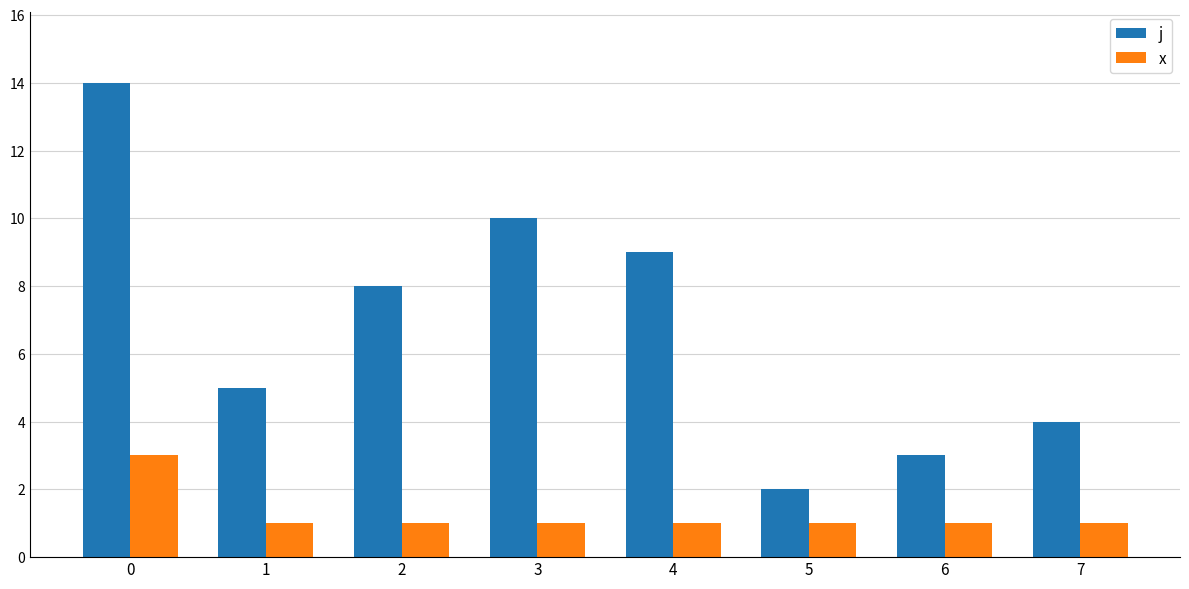

What is the difference between the maximum and minimum values in the j series?

12